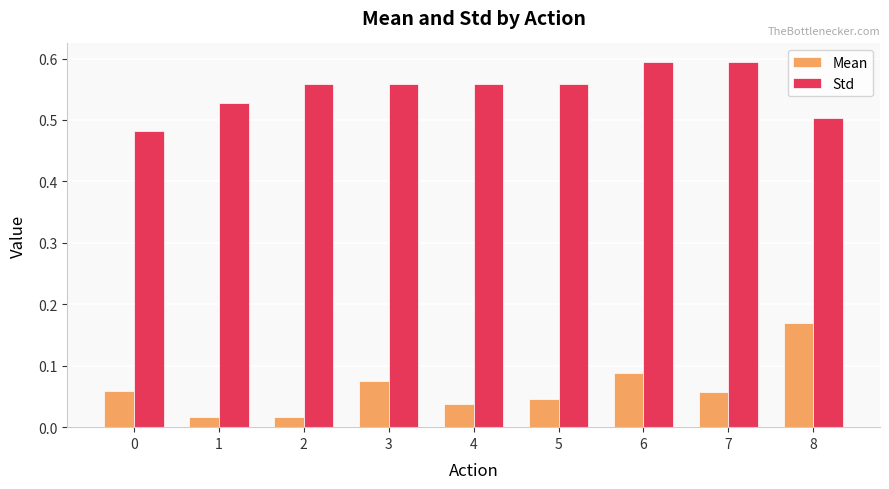

How many Std values are between 0 and 1?

9